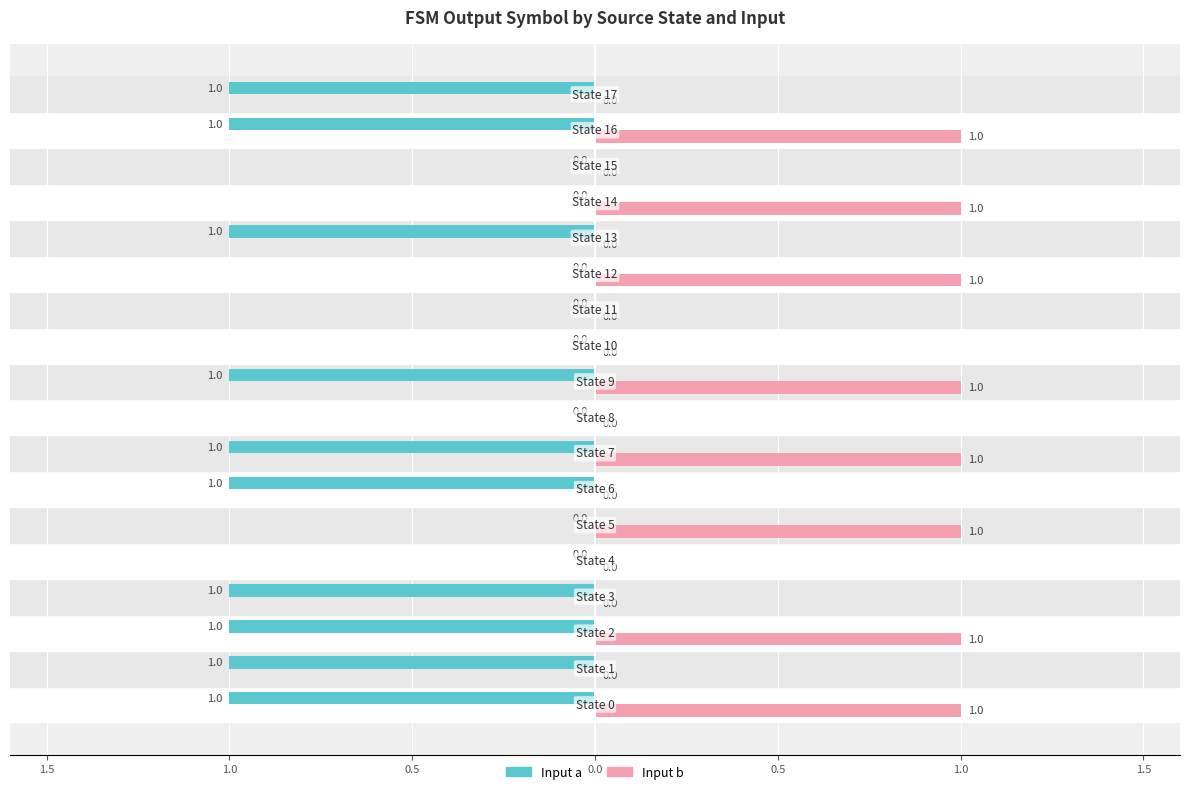

What are all the series names shown in the legend?

Input a, Input b